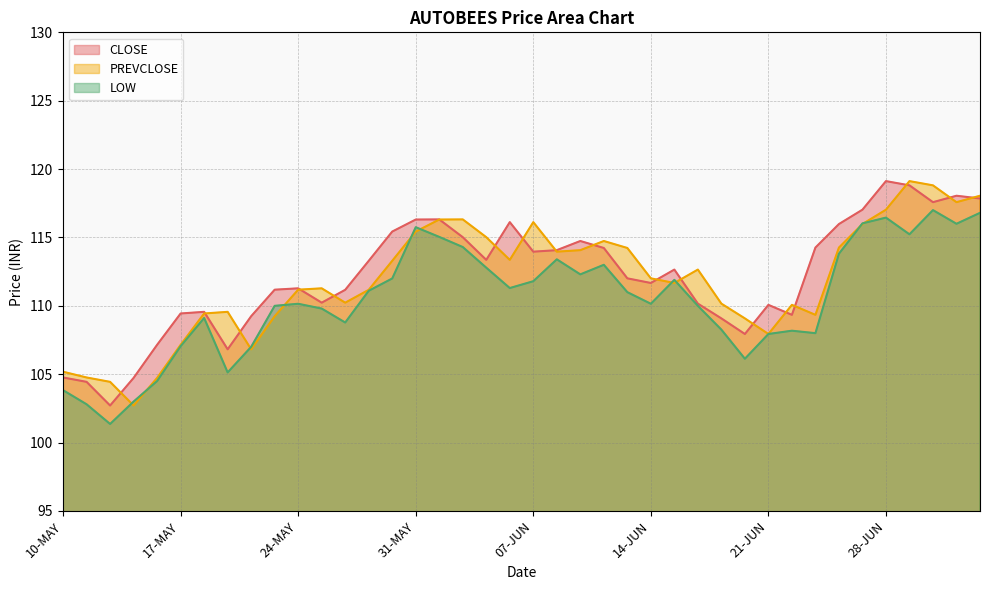

At which category does the chart reach its minimum across all series?

12-MAY